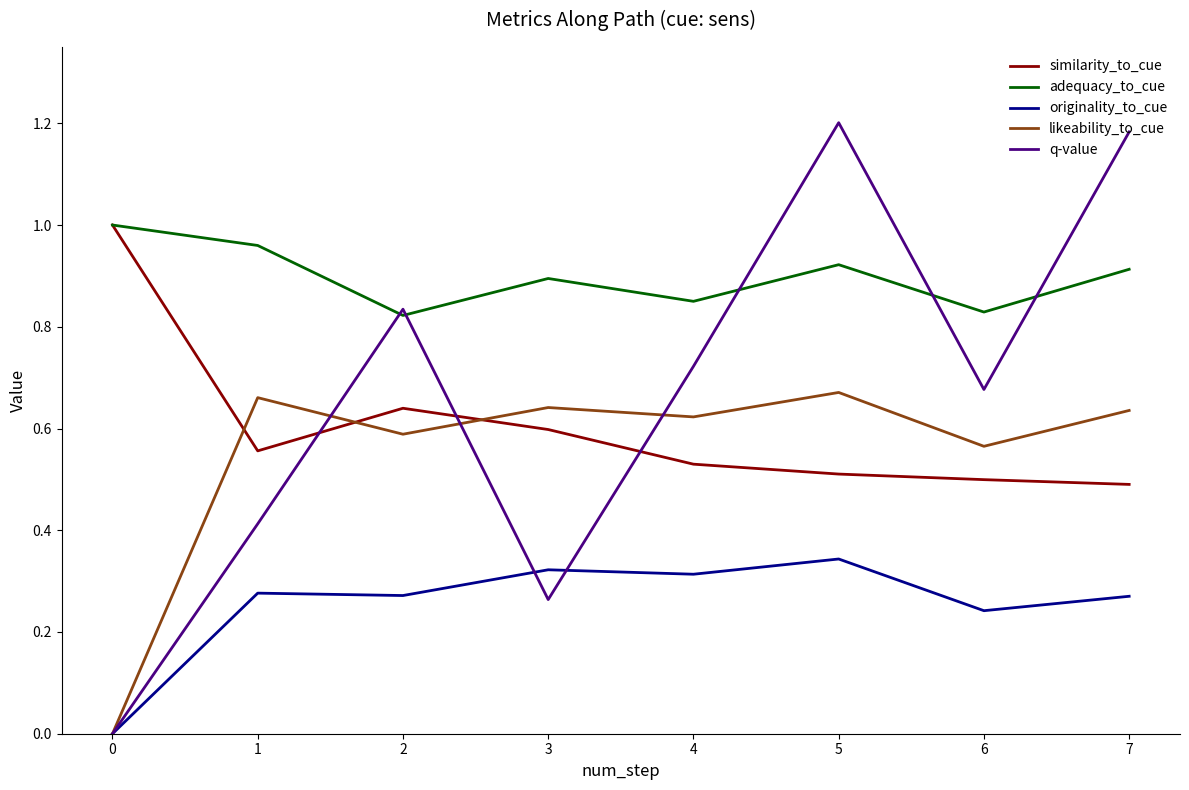

What are all the series names shown in the legend?

similarity_to_cue, adequacy_to_cue, originality_to_cue, likeability_to_cue, q-value